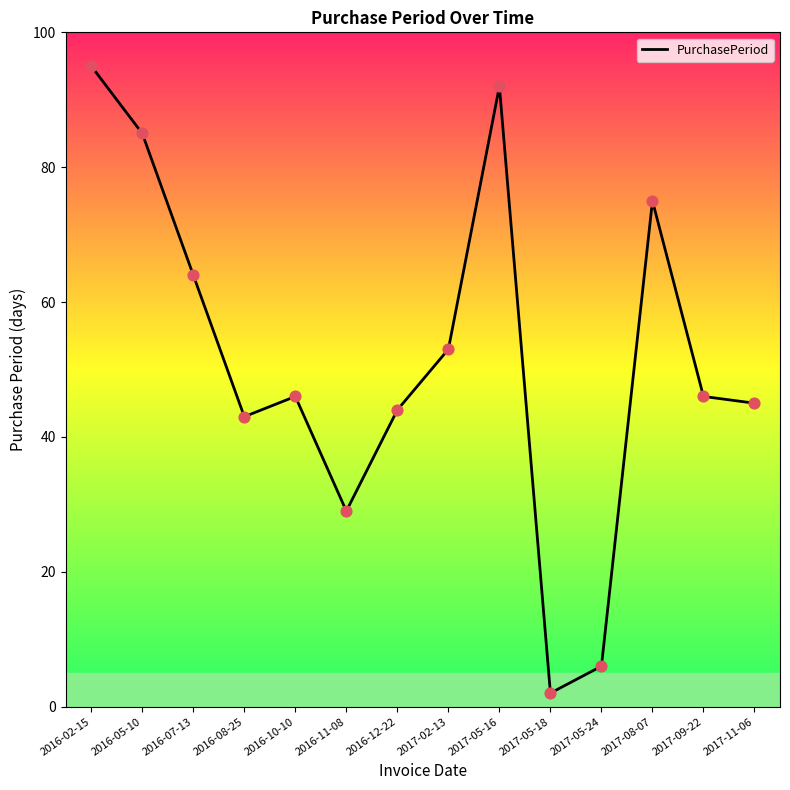

What is the change in value from 2016-07-13 to 2017-02-13?

-11